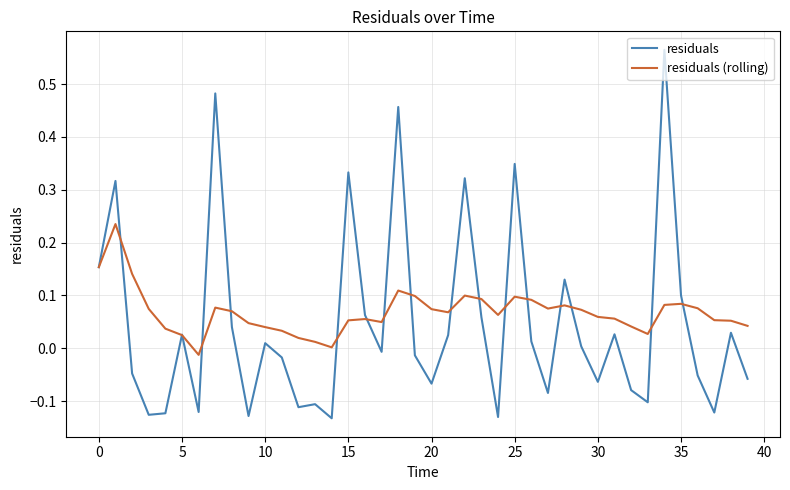

Which series has the largest range (max minus min)?

residuals